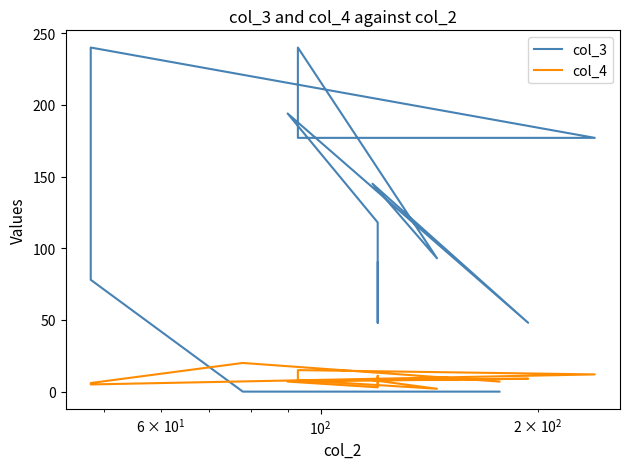

Which series has the largest total across all categories?

col_3